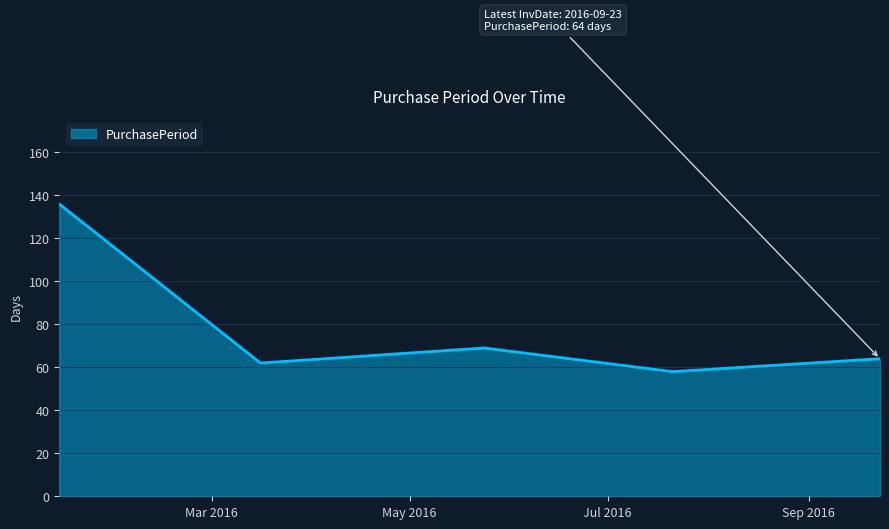

Does the chart have visible grid lines?

Yes